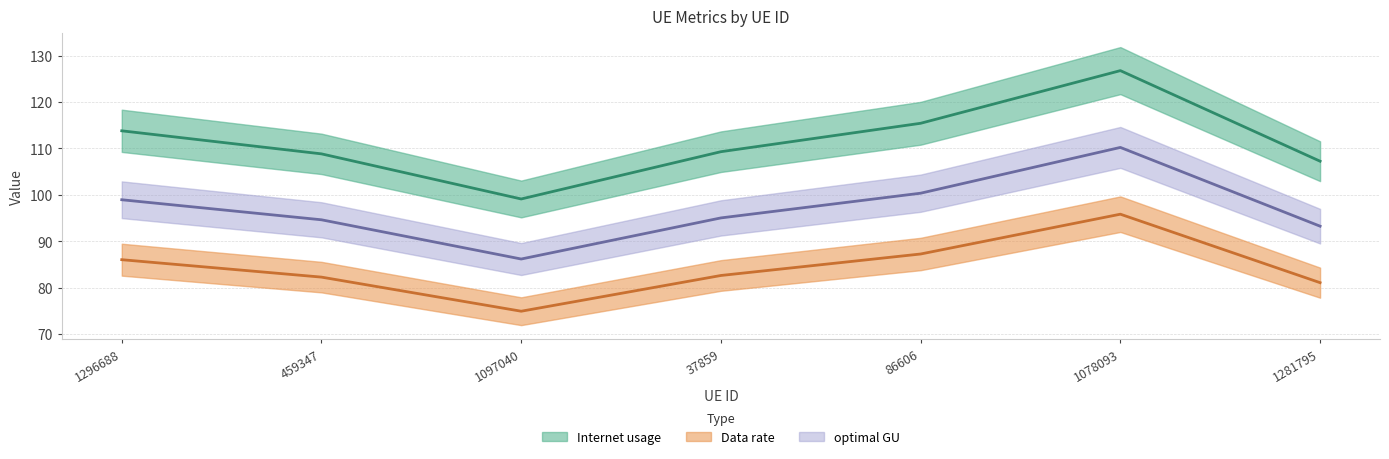

Reading left to right, extract all data points from this chart.

Internet usage: 1296688=86.0	459347=82.3	1097040=74.9	37859=82.6	86606=87.3	1078093=95.8	1281795=81.1
Data rate: 1296688=98.9	459347=94.6	1097040=86.2	37859=95.0	86606=100.4	1078093=110.2	1281795=93.3
optimal GU: 1296688=113.8	459347=108.8	1097040=99.1	37859=109.3	86606=115.4	1078093=126.8	1281795=107.3